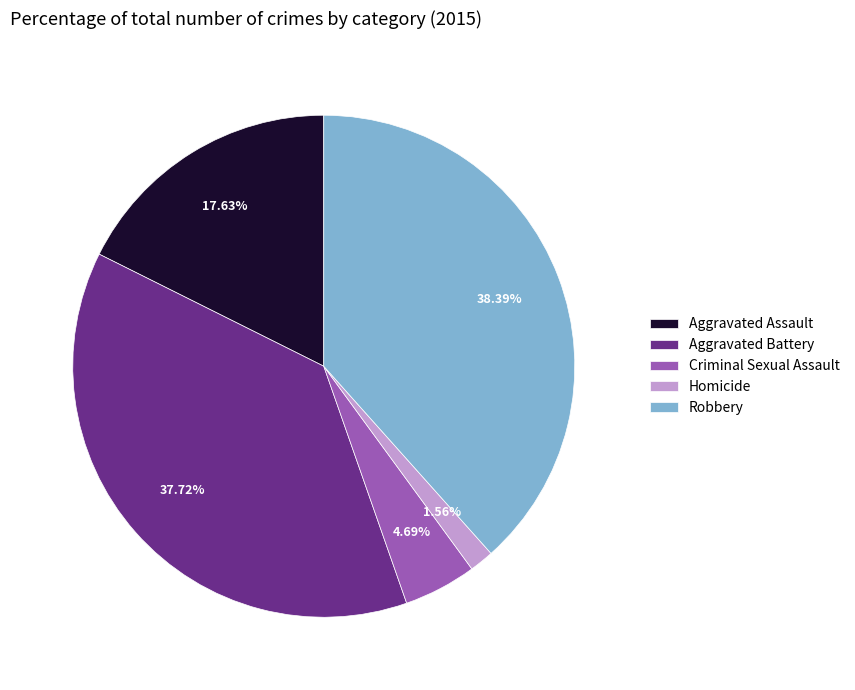

What percentage do Criminal Sexual Assault and Robbery together represent?

43.1%